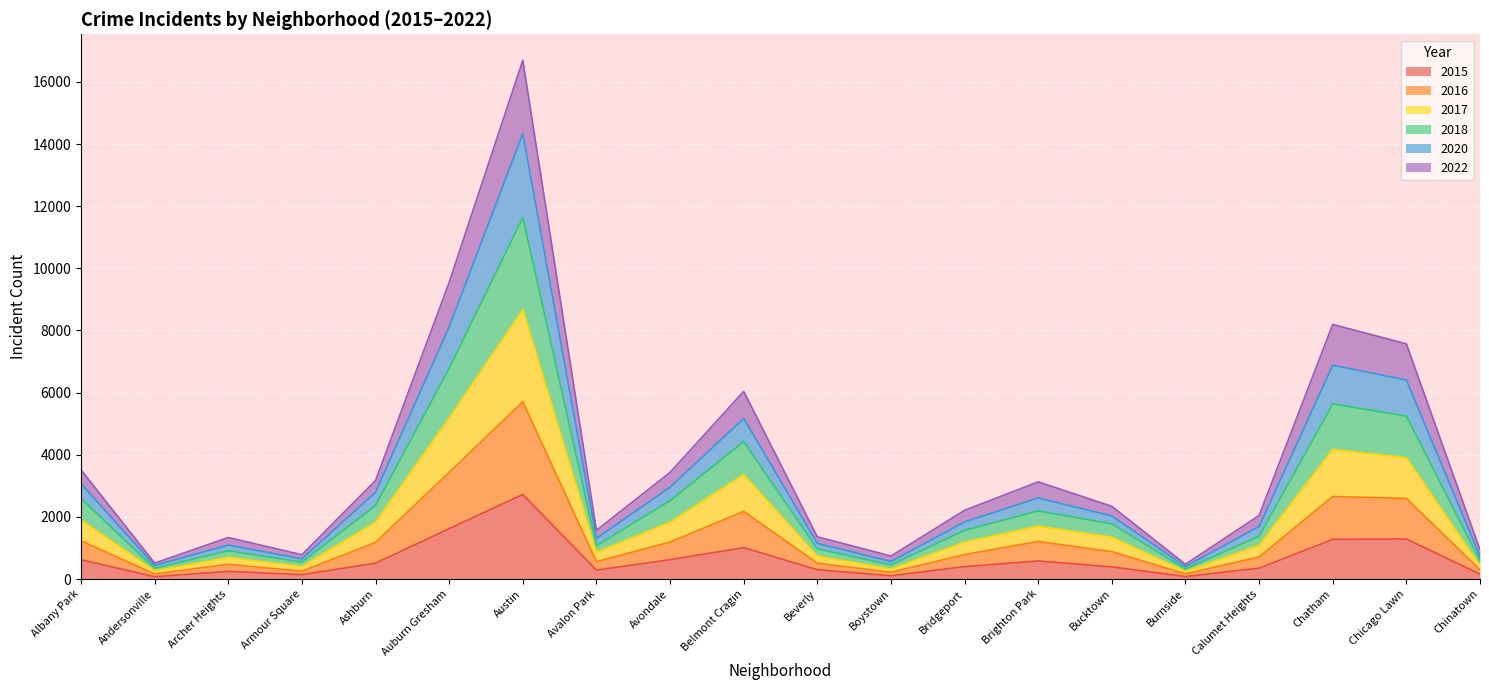

At which label does 2015 reach its peak?

Austin